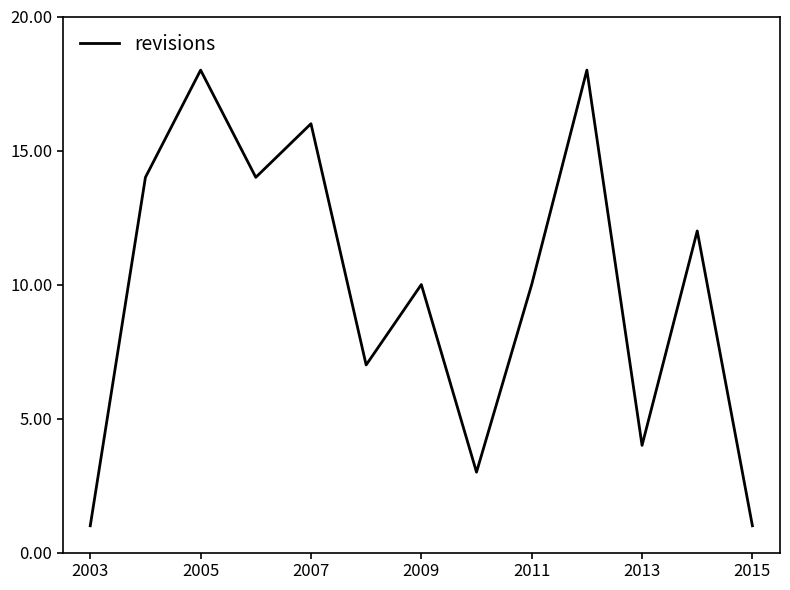

What is the difference between the maximum and minimum values?

17